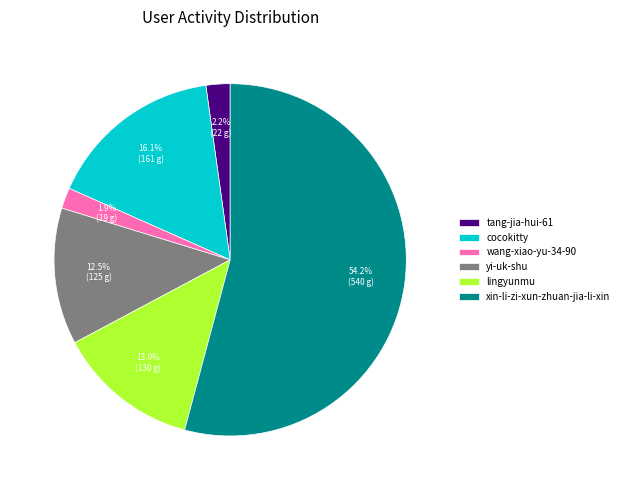

Does any single category account for the majority?

Yes